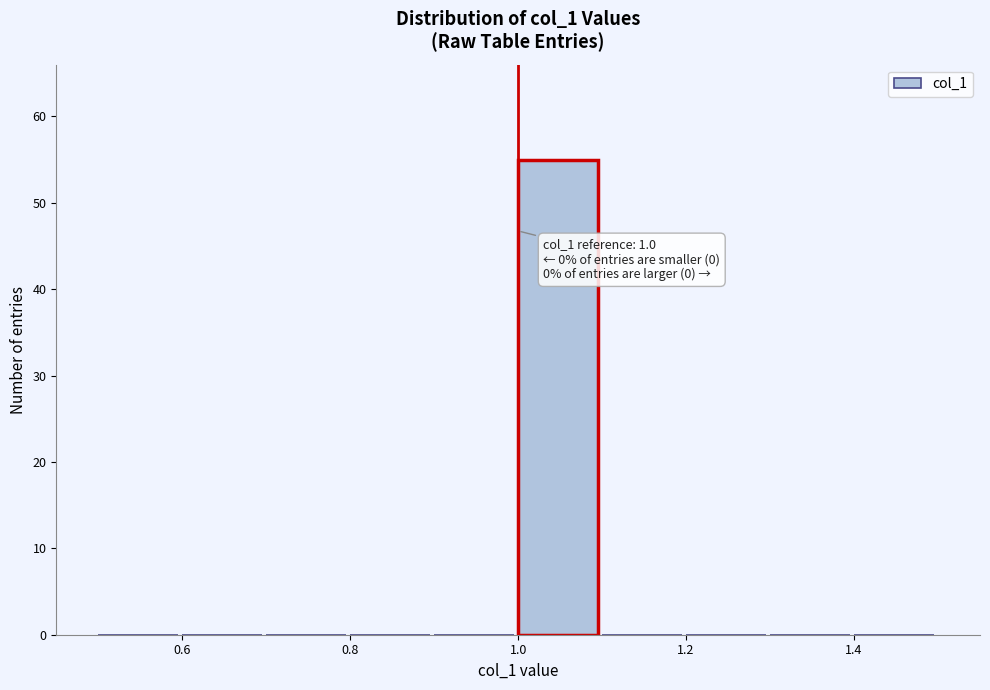

Which range on the x-axis has the tallest bar?

1.0 to 1.1